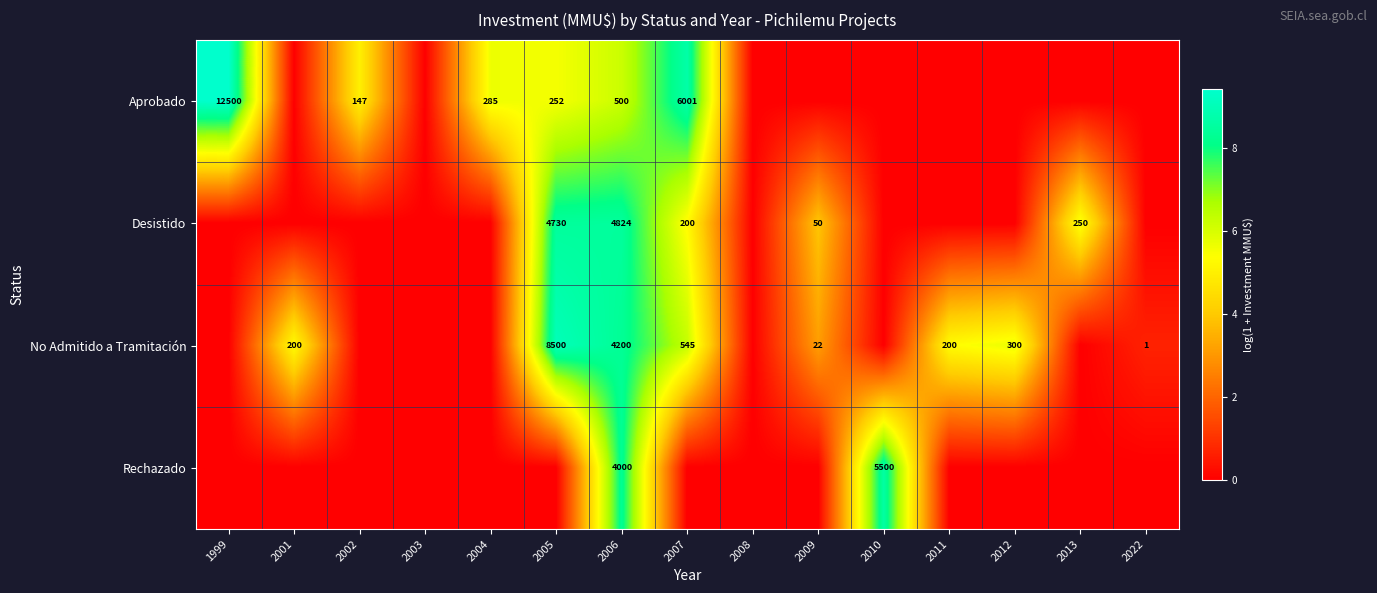

True or false: Aprobado has a value of 766 at 2006.

False